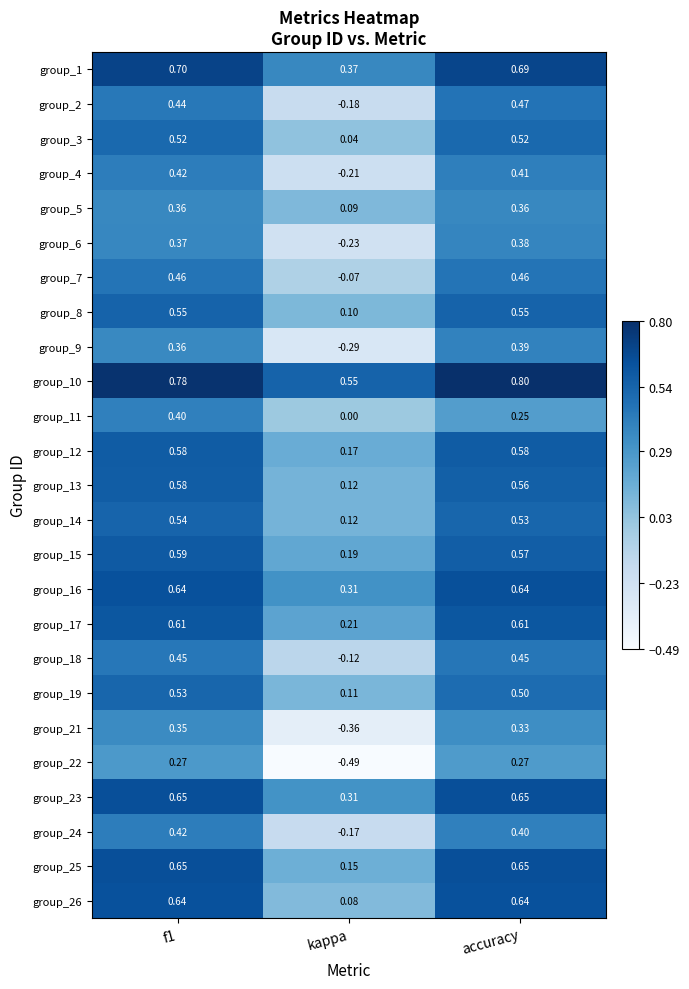

Which category has the lowest value across all series?

kappa